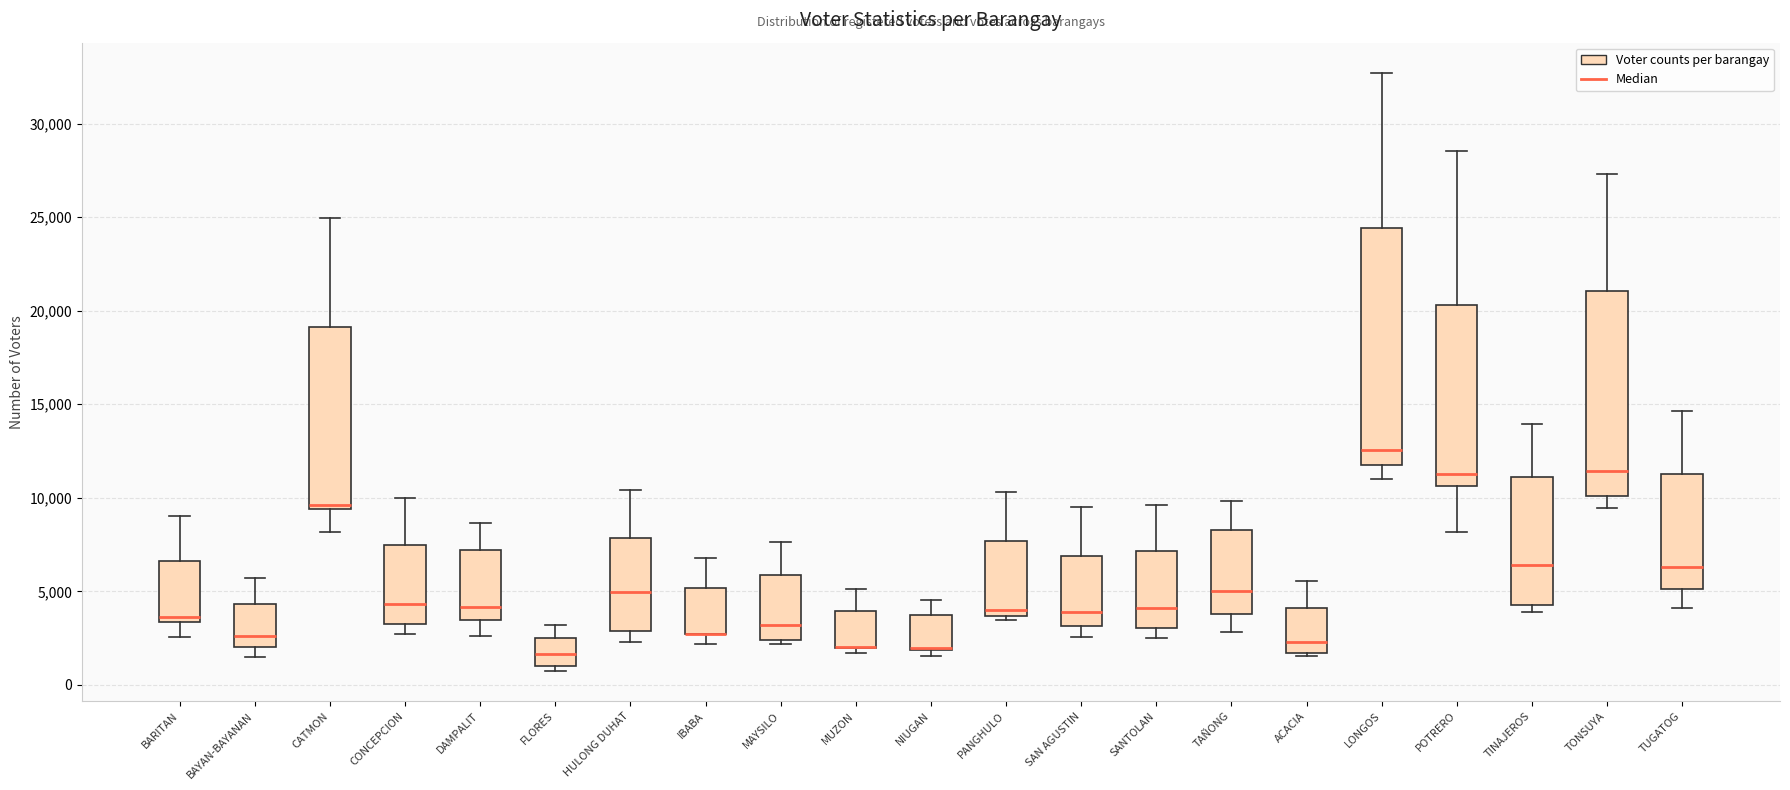

Reading left to right, read every box against the y-axis: the position of its median line, the range the box covers, and the ends of its whiskers. The values are not printed on the chart, so give them approximately, as read against the axis.

BARITAN: median 3500 (just above the box's lower edge), box 3500 to 6500, whiskers 2500 to 9000
BAYAN-BAYANAN: median 2500, box 2000 to 4500, whiskers 1500 to 5500
CATMON: median 9500 (just above the box's lower edge), box 9500 to 19000, whiskers 8000 to 25000
CONCEPCION: median 4500, box 3000 to 7500, whiskers 2500 to 10000
DAMPALIT: median 4000, box 3500 to 7000, whiskers 2500 to 8500
FLORES: median 1500, box 1000 to 2500, whiskers 500 to 3000
HULONG DUHAT: median 5000, box 3000 to 8000, whiskers 2500 to 10500
IBABA: median 2500 (drawn on the box's lower edge), box 2500 to 5000, whiskers 2000 to 7000
MAYSILO: median 3000, box 2500 to 6000, whiskers 2000 to 7500
MUZON: median 2000 (drawn on the box's lower edge), box 2000 to 4000, whiskers 1500 to 5000
NIUGAN: median 2000 (drawn on the box's lower edge), box 2000 to 3500, whiskers 1500 to 4500
PANGHULO: median 4000, box 3500 to 7500, whiskers 3500 (just below the box's lower edge) to 10500
SAN AGUSTIN: median 4000, box 3000 to 7000, whiskers 2500 to 9500
SANTOLAN: median 4000, box 3000 to 7000, whiskers 2500 to 9500
TAÑONG: median 5000, box 4000 to 8500, whiskers 3000 to 10000
ACACIA: median 2500, box 1500 to 4000, whiskers 1500 to 5500
LONGOS: median 12500, box 11500 to 24500, whiskers 11000 to 32500
POTRERO: median 11500, box 10500 to 20500, whiskers 8000 to 28500
TINAJEROS: median 6500, box 4500 to 11000, whiskers 4000 to 14000
TONSUYA: median 11500, box 10000 to 21000, whiskers 9500 to 27500
TUGATOG: median 6500, box 5000 to 11500, whiskers 4000 to 14500